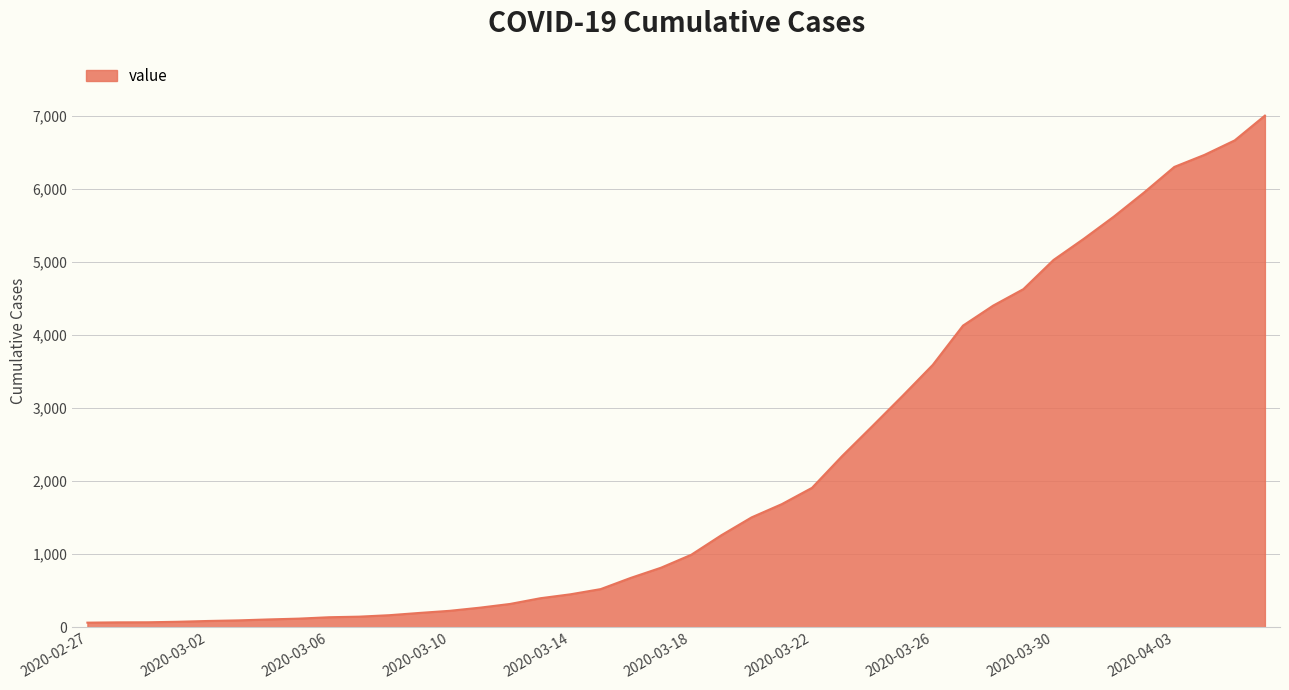

Does the chart have visible grid lines?

Yes